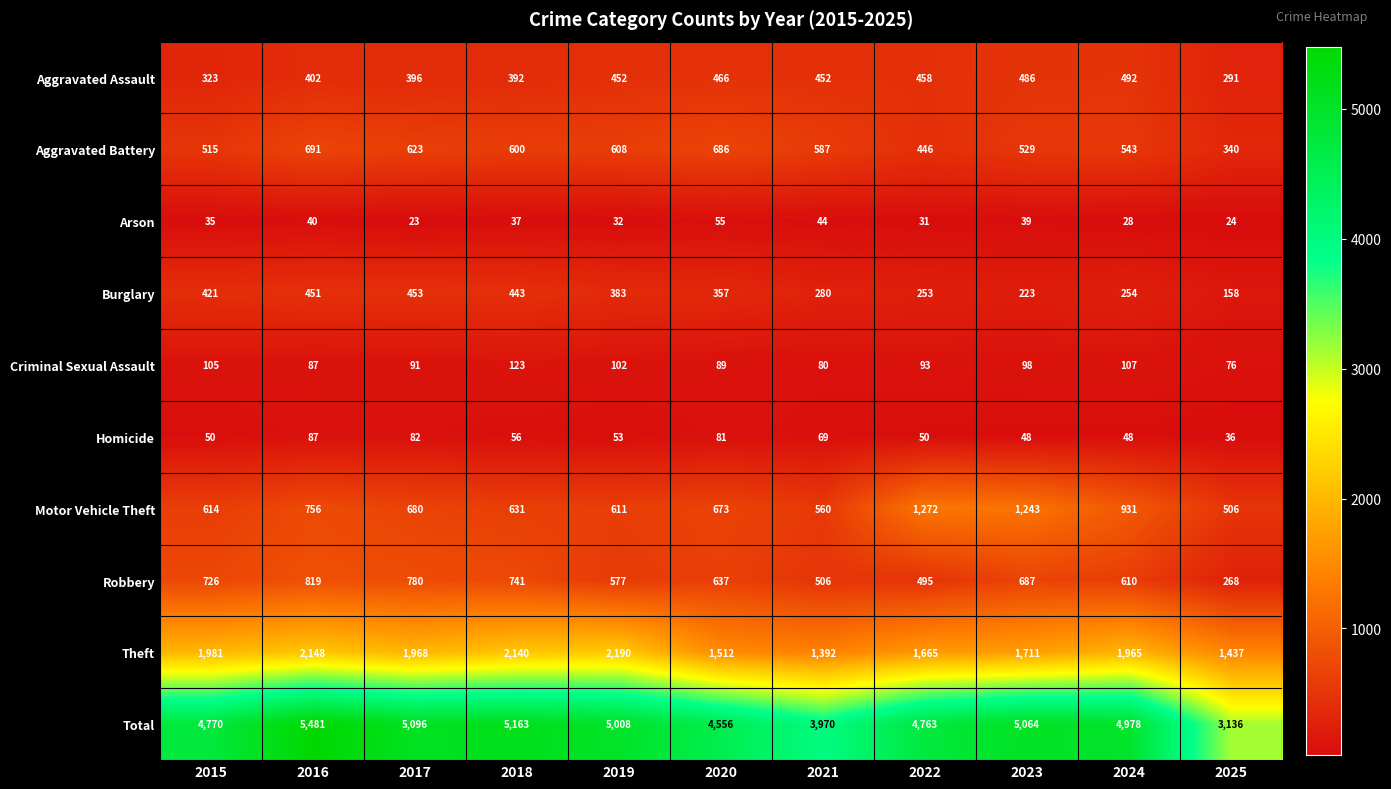

Which series has the widest spread of values?

Total